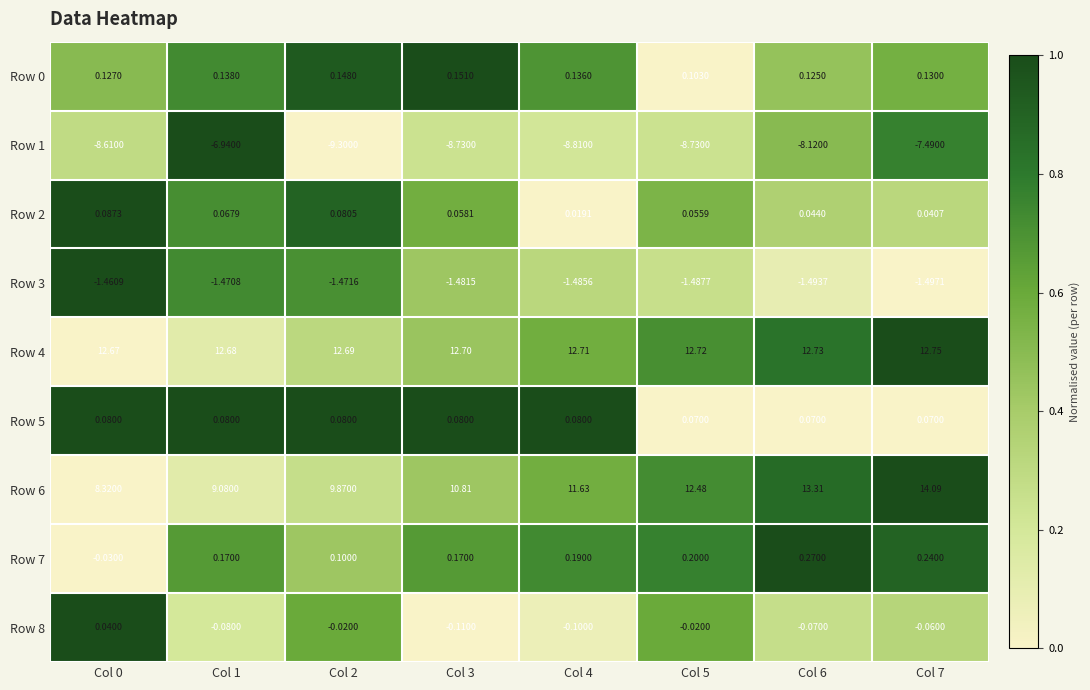

What is the spread (max minus min) of values at Col 2?

22.0